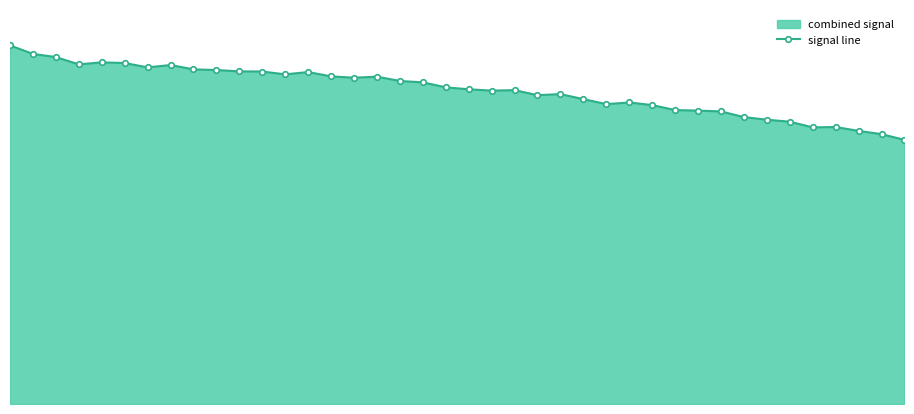

What is the change in value from 14 to 25?

-0.8